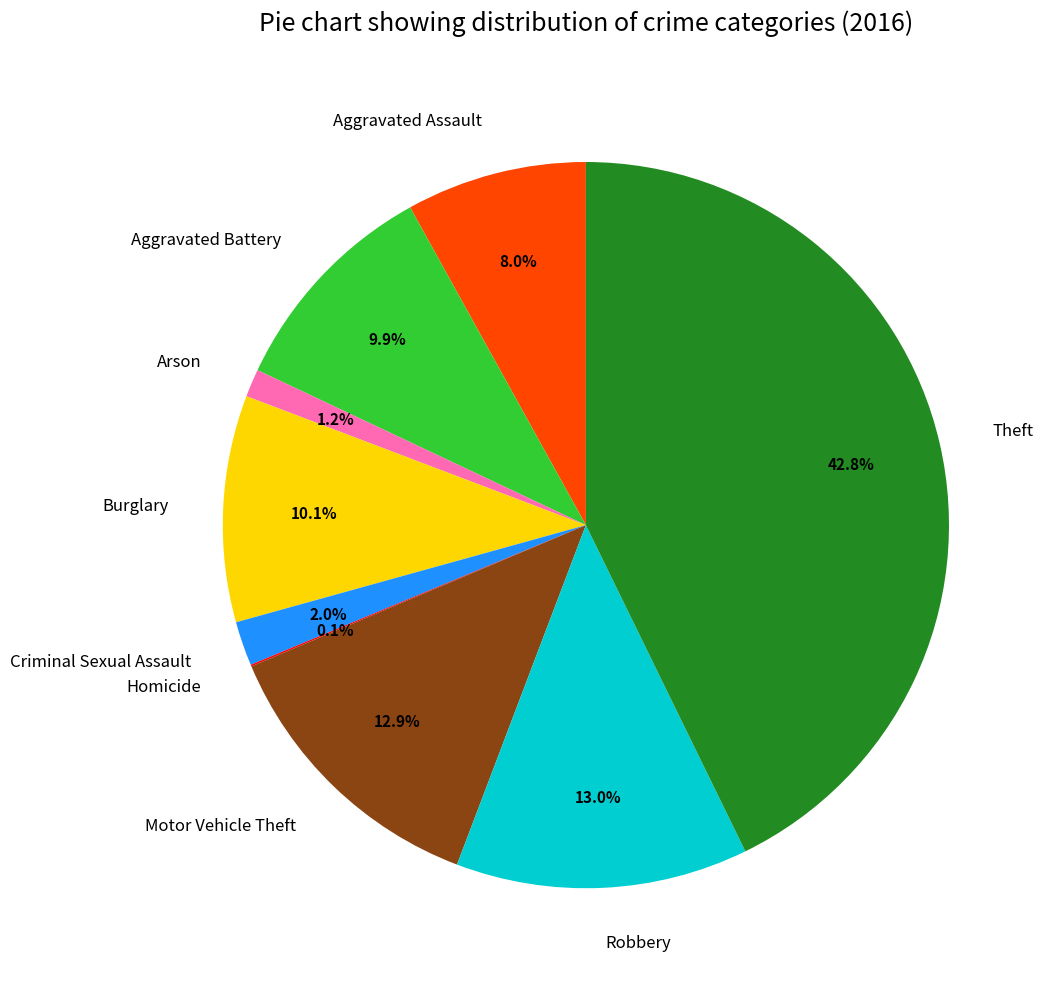

What percentage is NOT represented by Criminal Sexual Assault?

98.0%